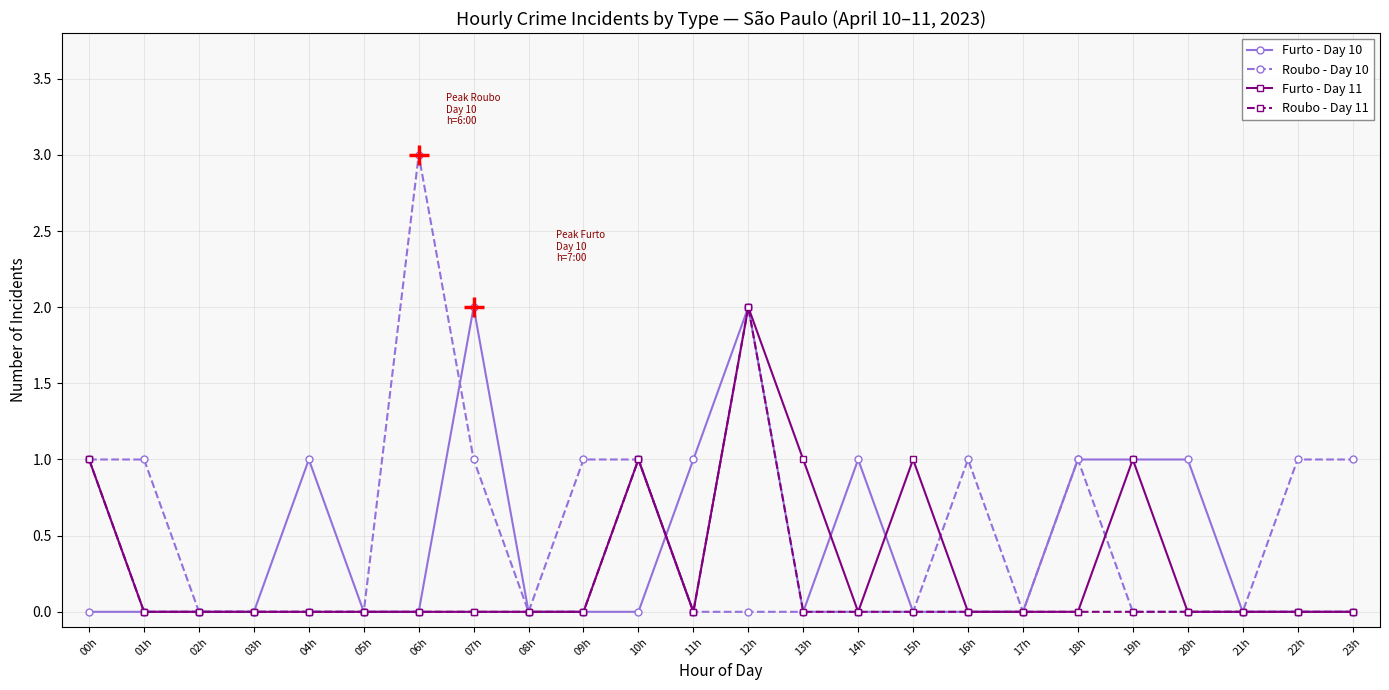

Which series has the largest range (max minus min)?

Roubo - Day 10